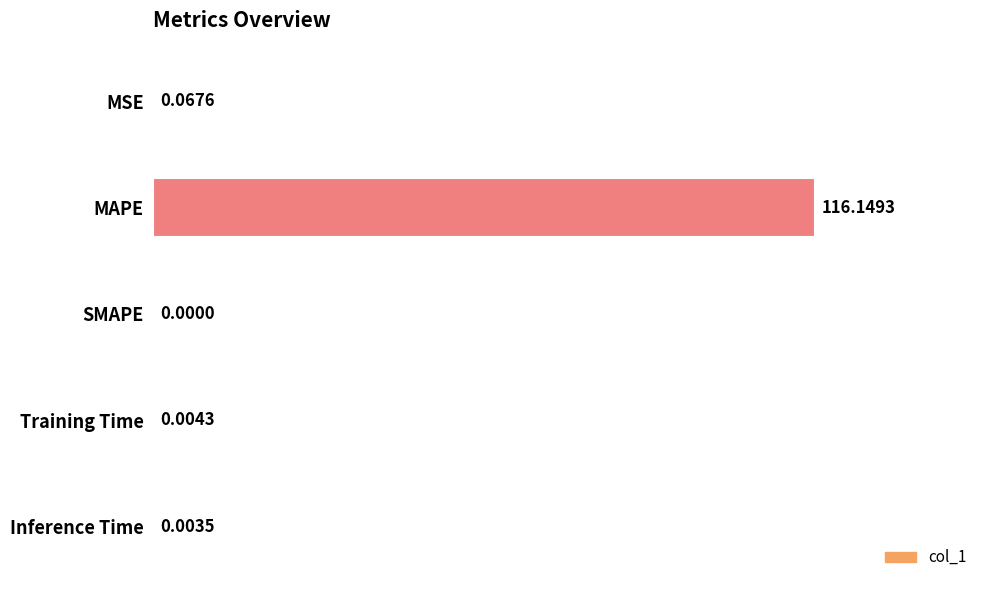

At which label is the value closest to 58?

MSE